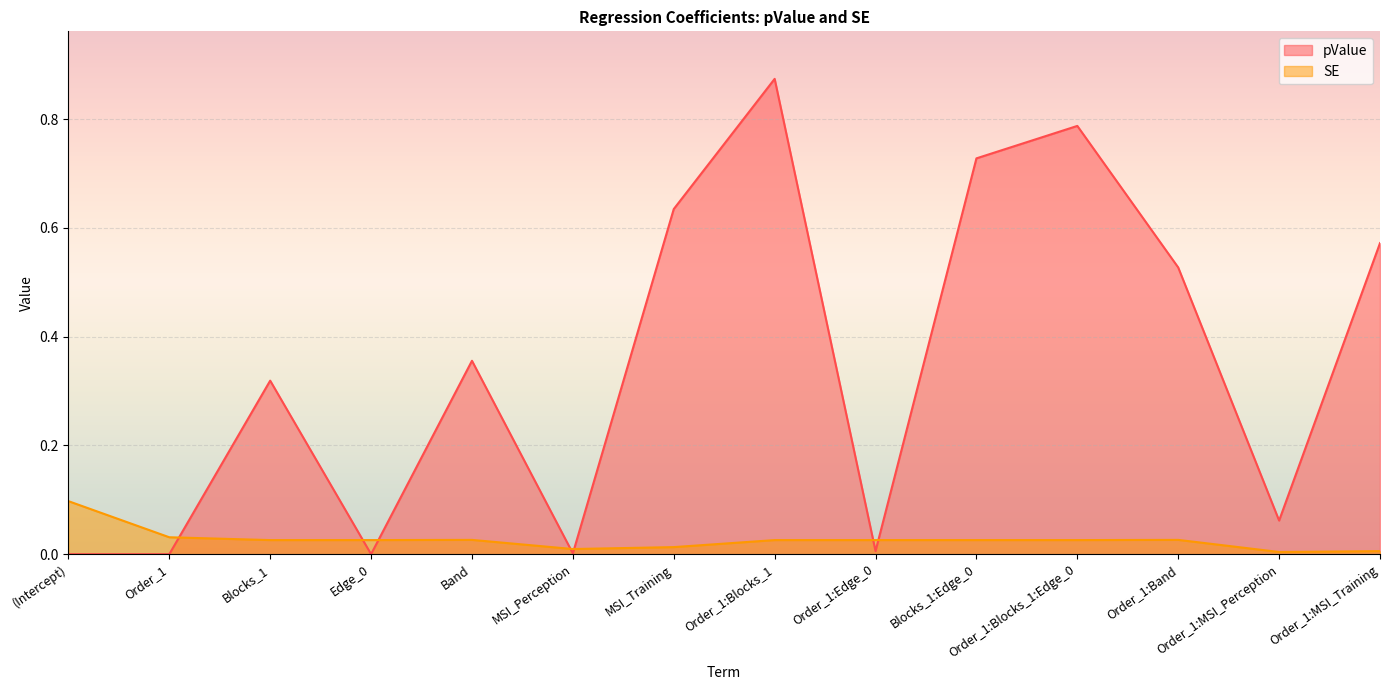

At which category is the sum across all series the highest?

Order_1:Blocks_1